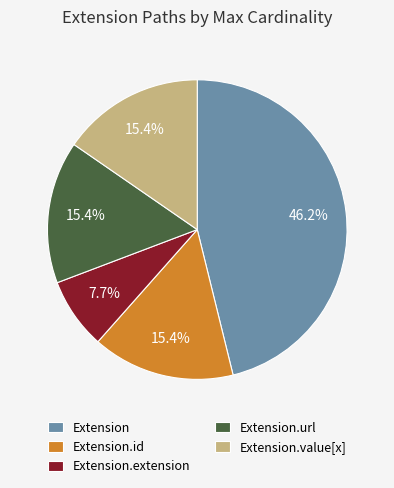

The Extension.url slice represents 62% of the pie. True or false?

False